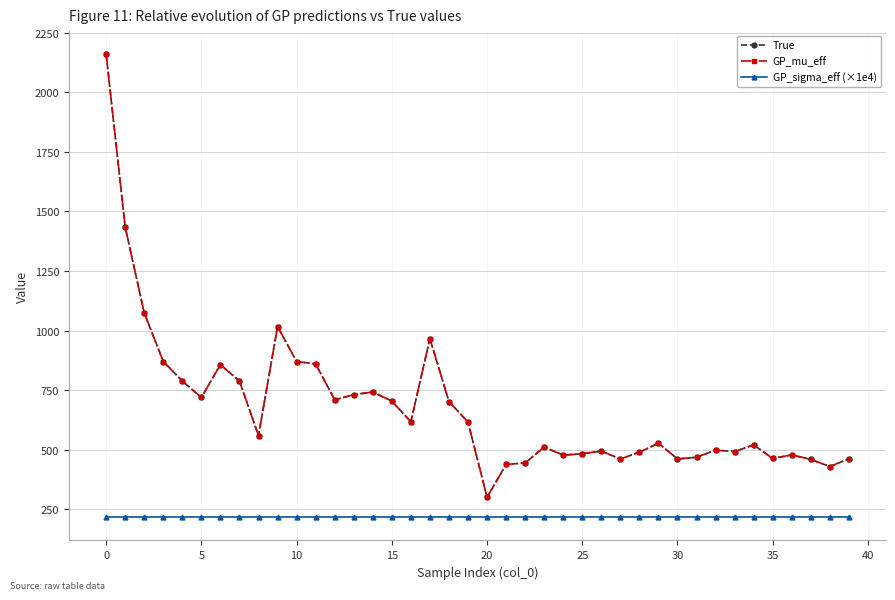

Which series has the widest spread of values?

True